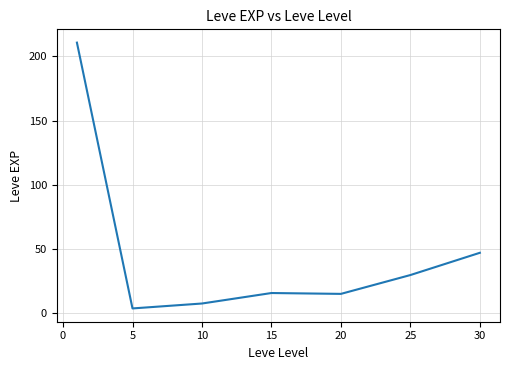

What is the greatest value displayed?

210.7